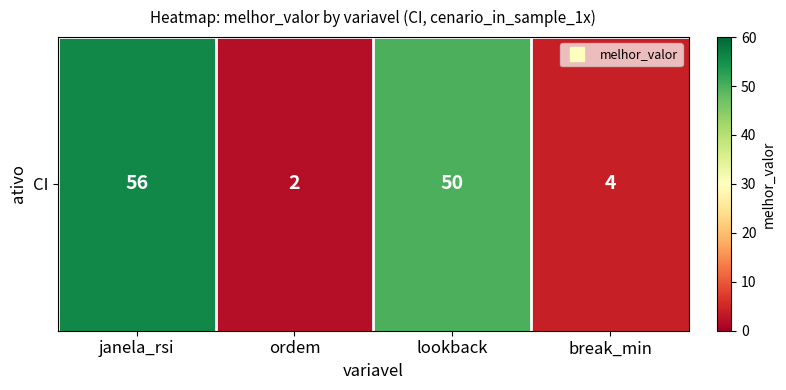

Between lookback and ordem, which is larger?

lookback